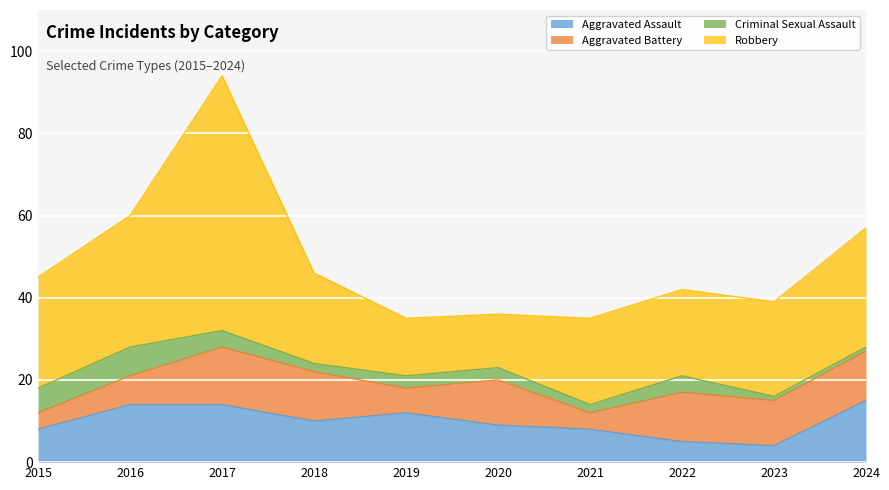

How many values in the Aggravated Assault series are below 10?

5